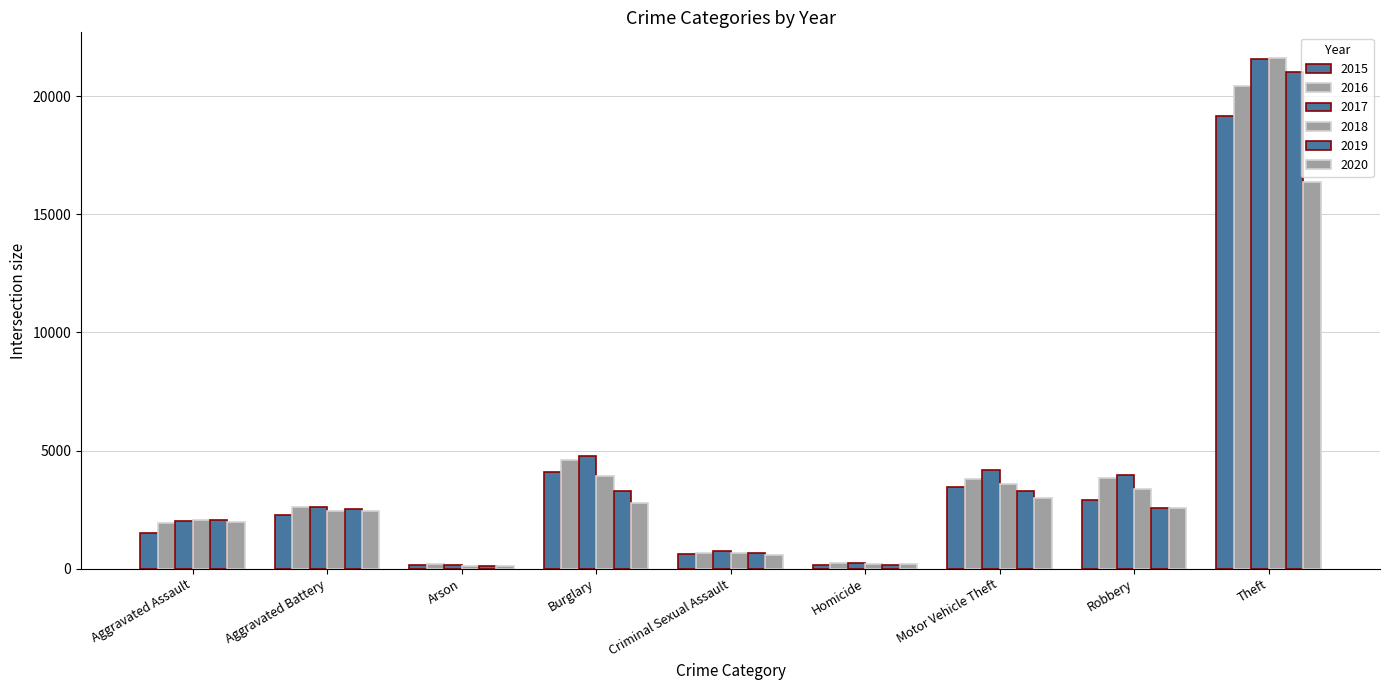

What is the difference between the highest and lowest values at Theft?

5249